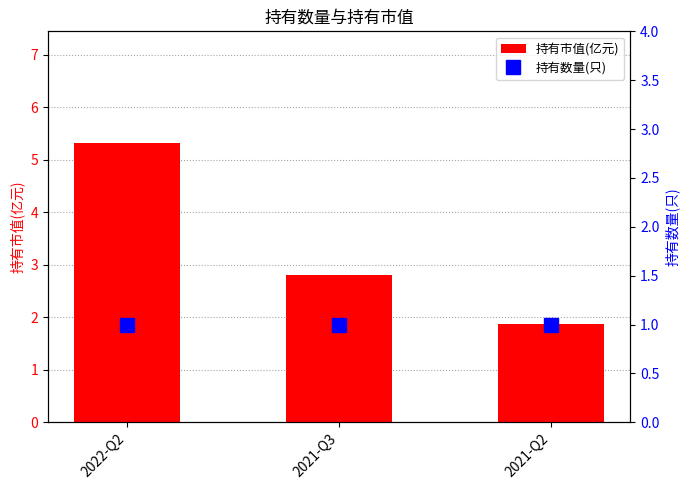

Rank the series at 2021-Q2 from highest to lowest value.

持有市值(亿元), 持有数量(只)